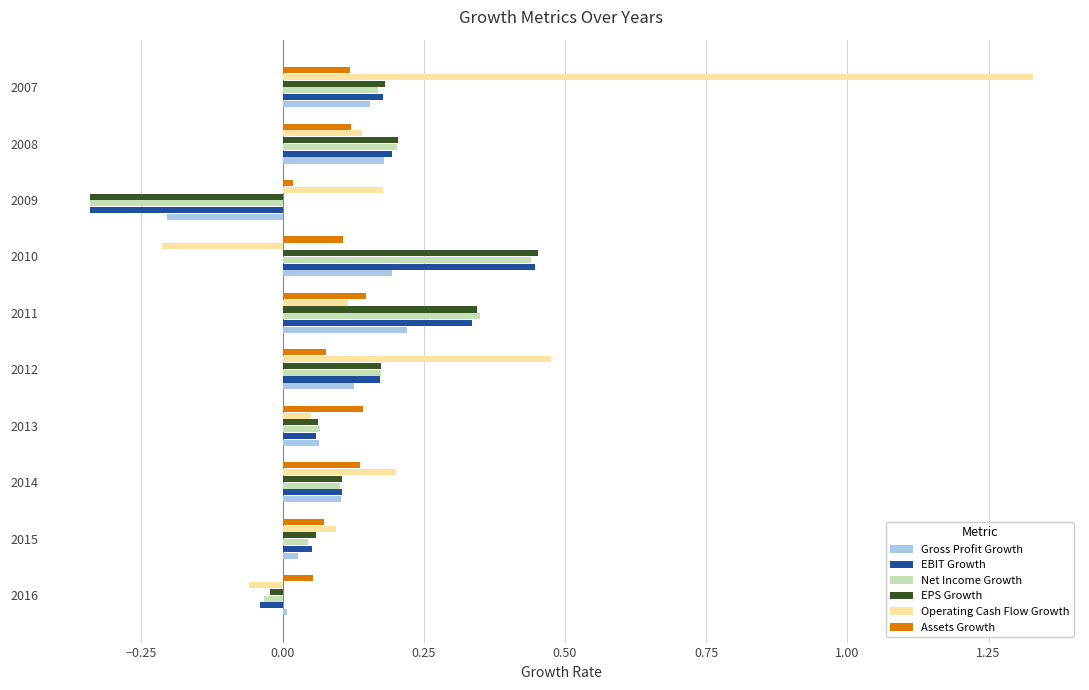

Between 2015 and 2007, which series saw the biggest shift?

Operating Cash Flow Growth